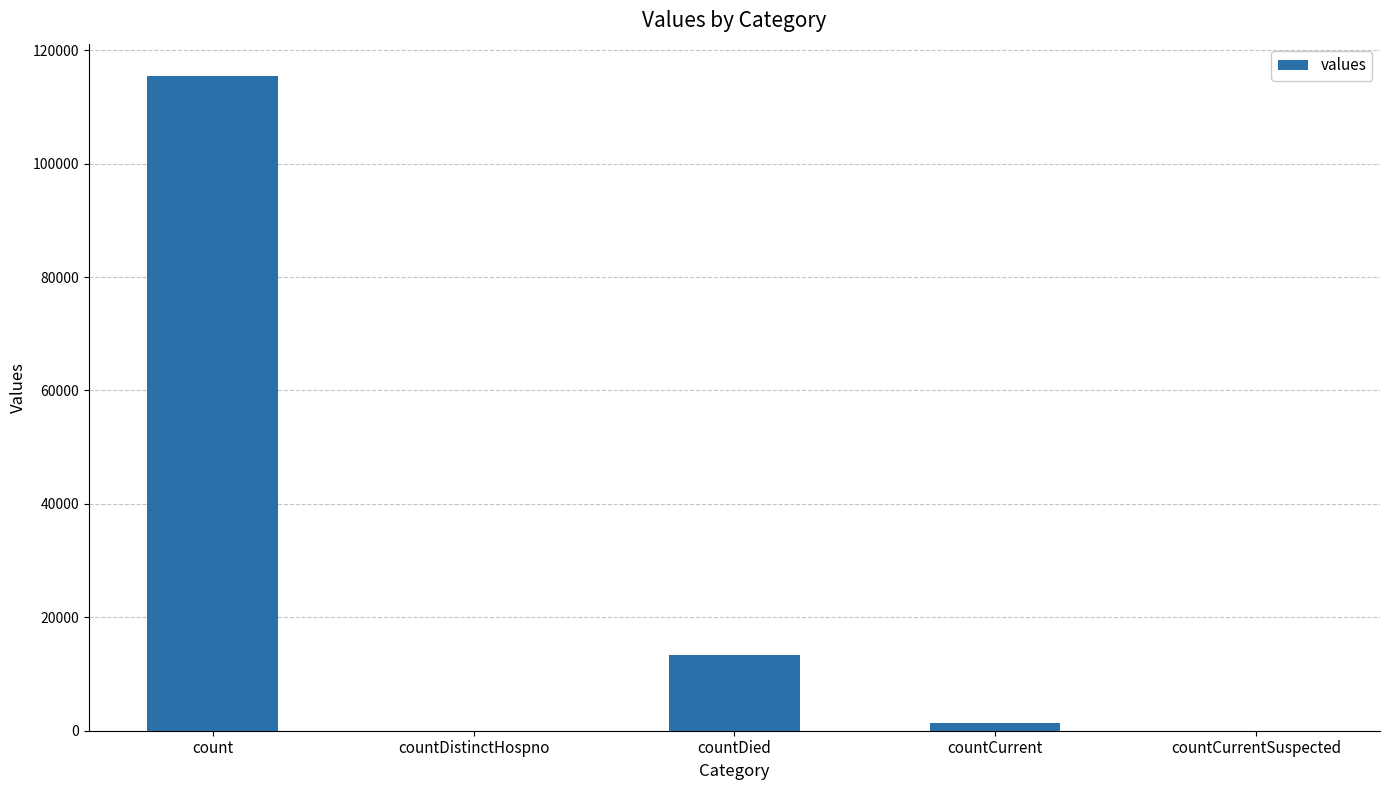

At which category does the chart reach its peak across all series?

count